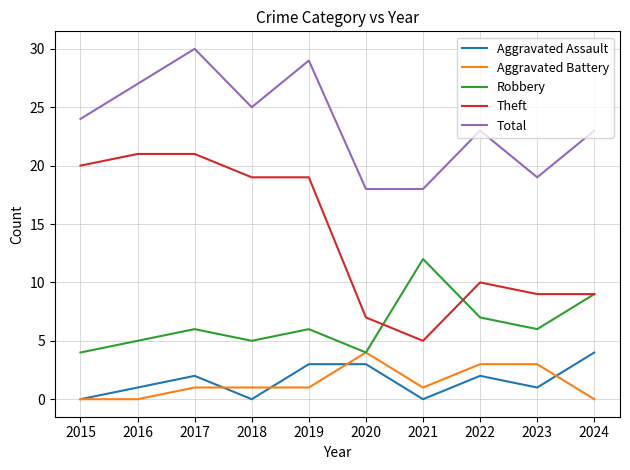

At which category is the sum across all series the highest?

2017